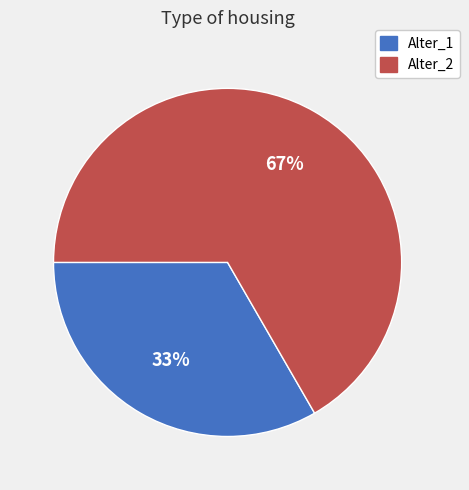

Approximately how many times larger is the value at Alter_2 compared to Alter_1?

2.0